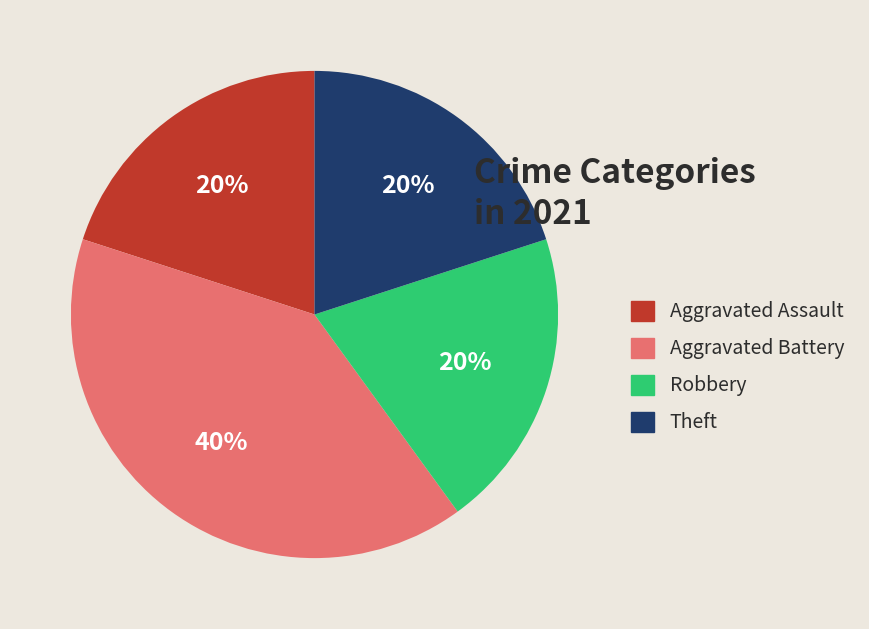

Count the number of slices in the pie.

4